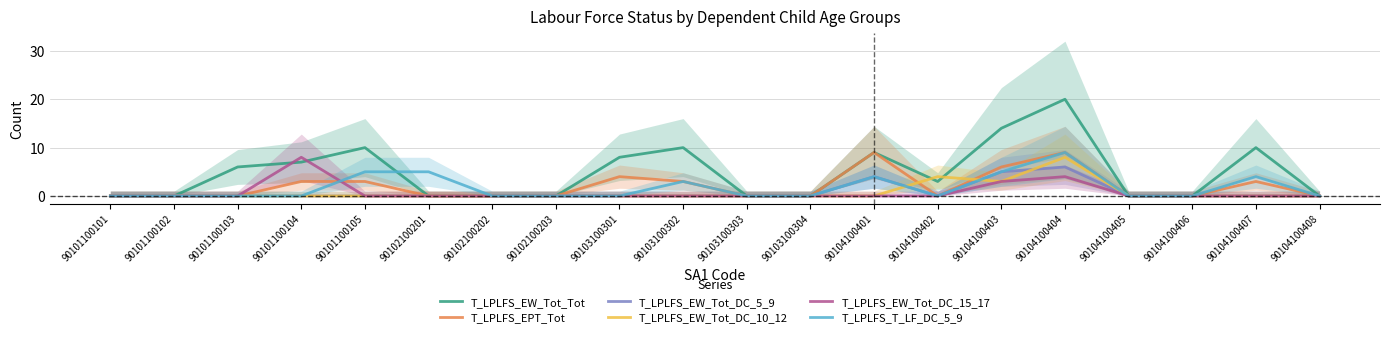

What is the sum of all T_LPLFS_T_LF_DC_5_9 values?

35